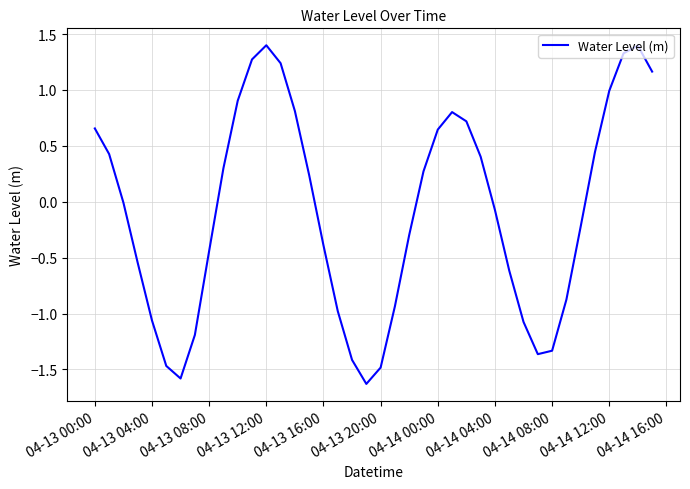

What is the difference between the maximum and minimum values?

3.0